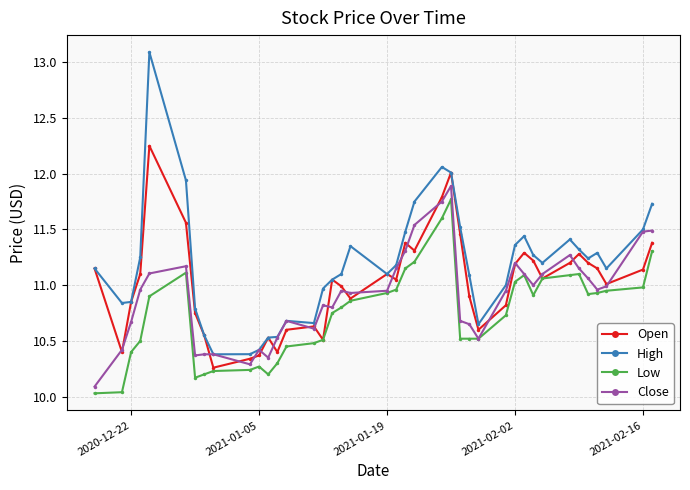

Which series has the widest spread of values?

High